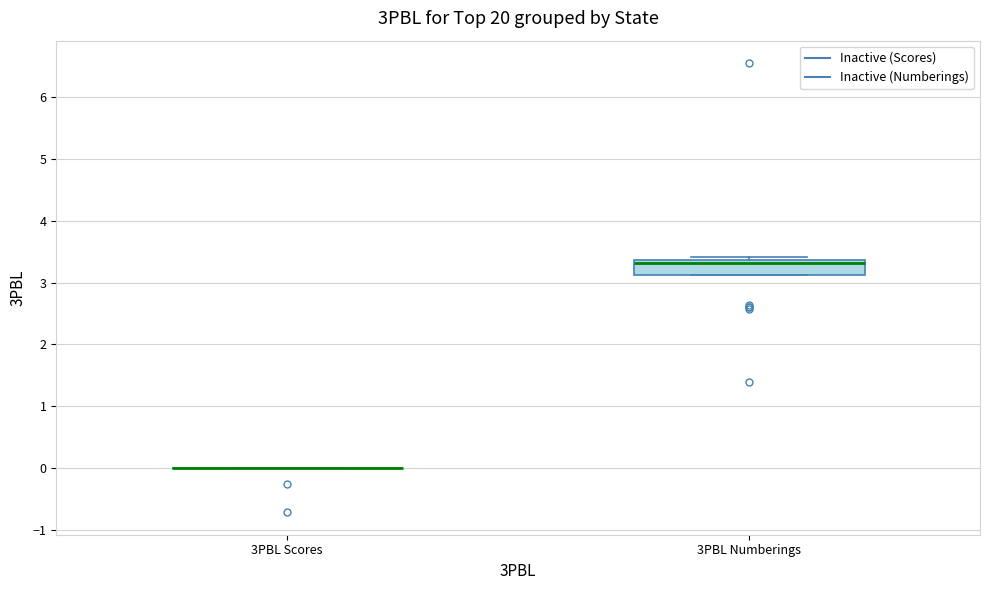

Reading left to right, read every box against the y-axis: the position of its median line, the range the box covers, and the ends of its whiskers. The values are not printed on the chart, so give them approximately, as read against the axis.

3PBL Scores: box collapsed to a line at 0.0, whiskers 0.0 to 0.0
3PBL Numberings: median 3.3, box 3.1 to 3.4, whiskers 3.1 to 3.4 (just above the box's upper edge)